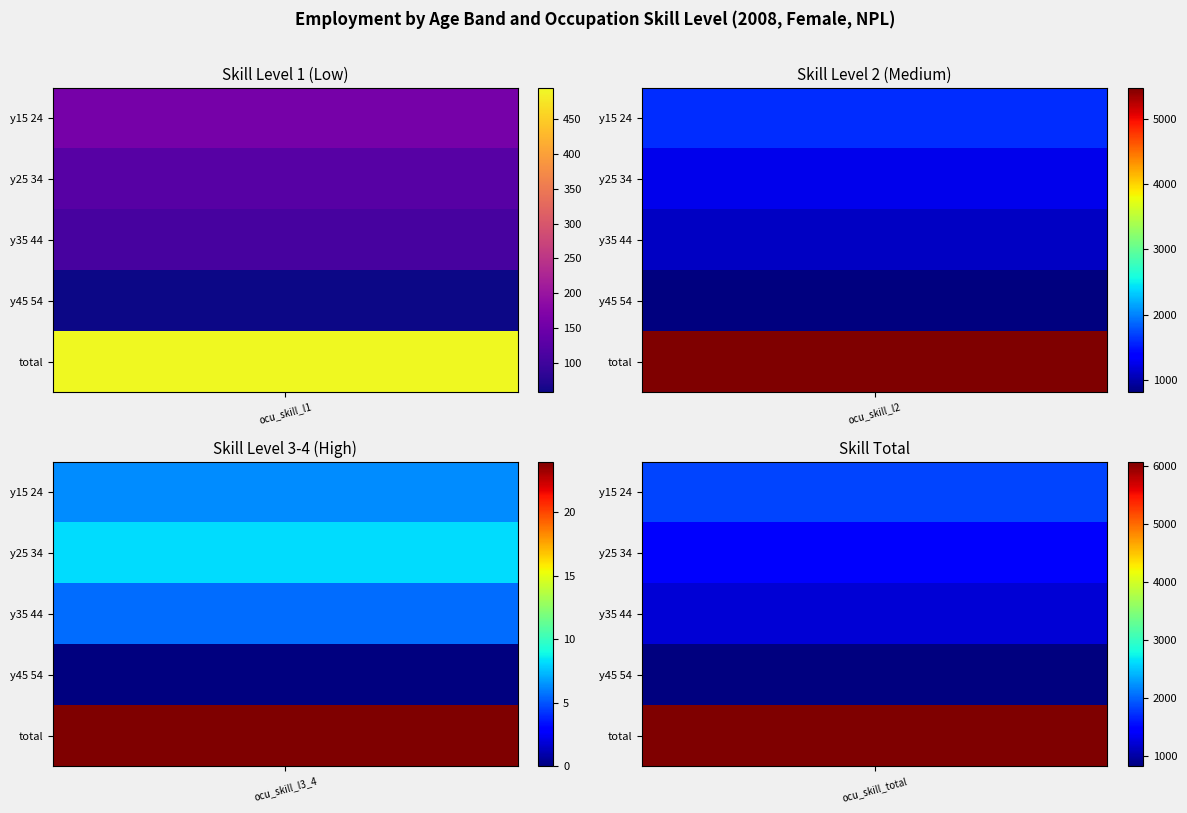

Which series has the largest range (max minus min)?

ocu_skill_total